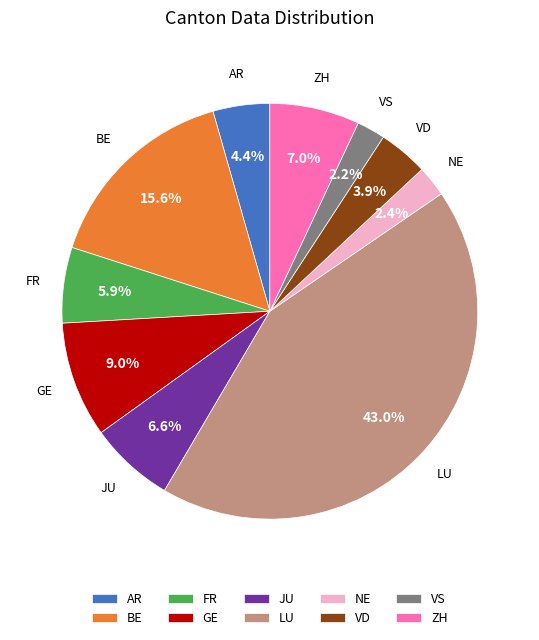

To the nearest percent, what is the difference between the GE and FR slice percentages?

3%